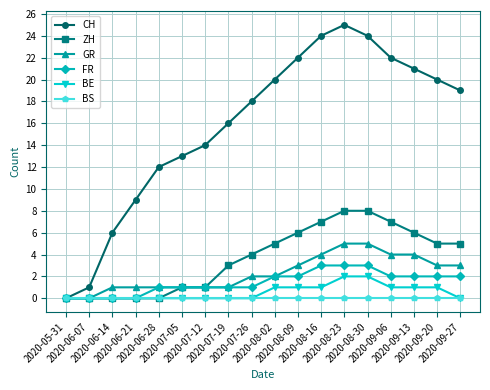

List the series in order of their peak value, lowest first.

BS, BE, FR, GR, ZH, CH